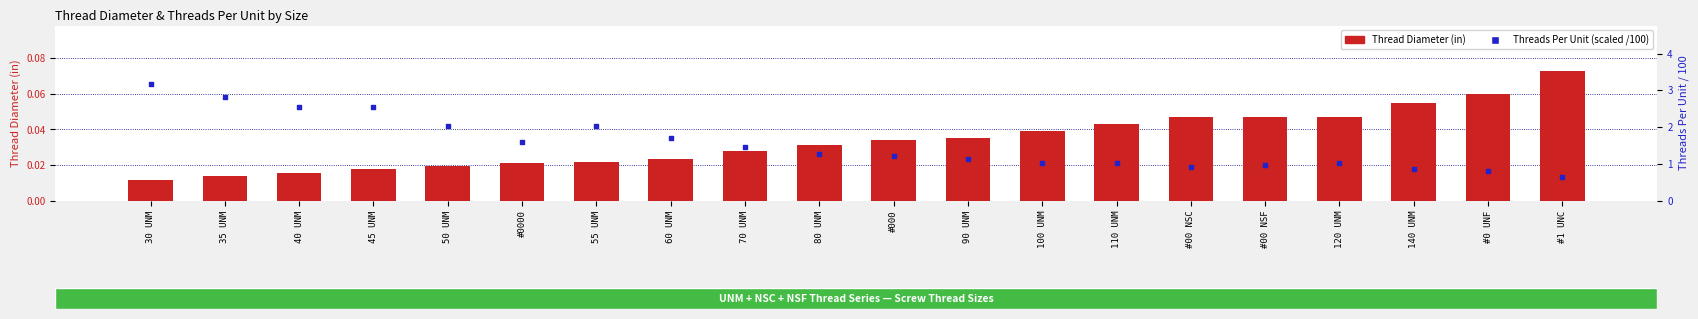

At how many categories does at least one series exceed 1?

15